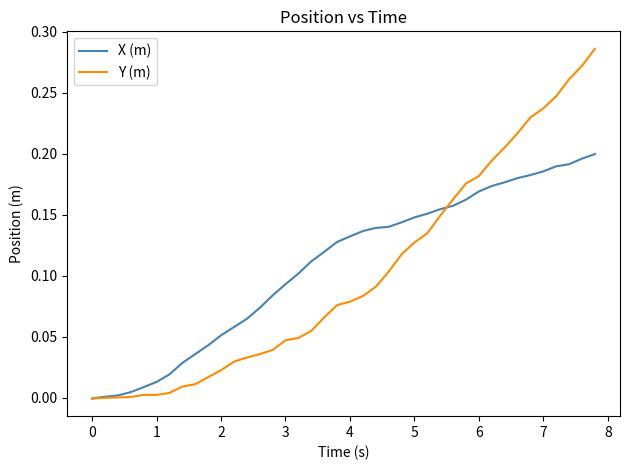

Does the chart display data point markers on the line(s)?

No